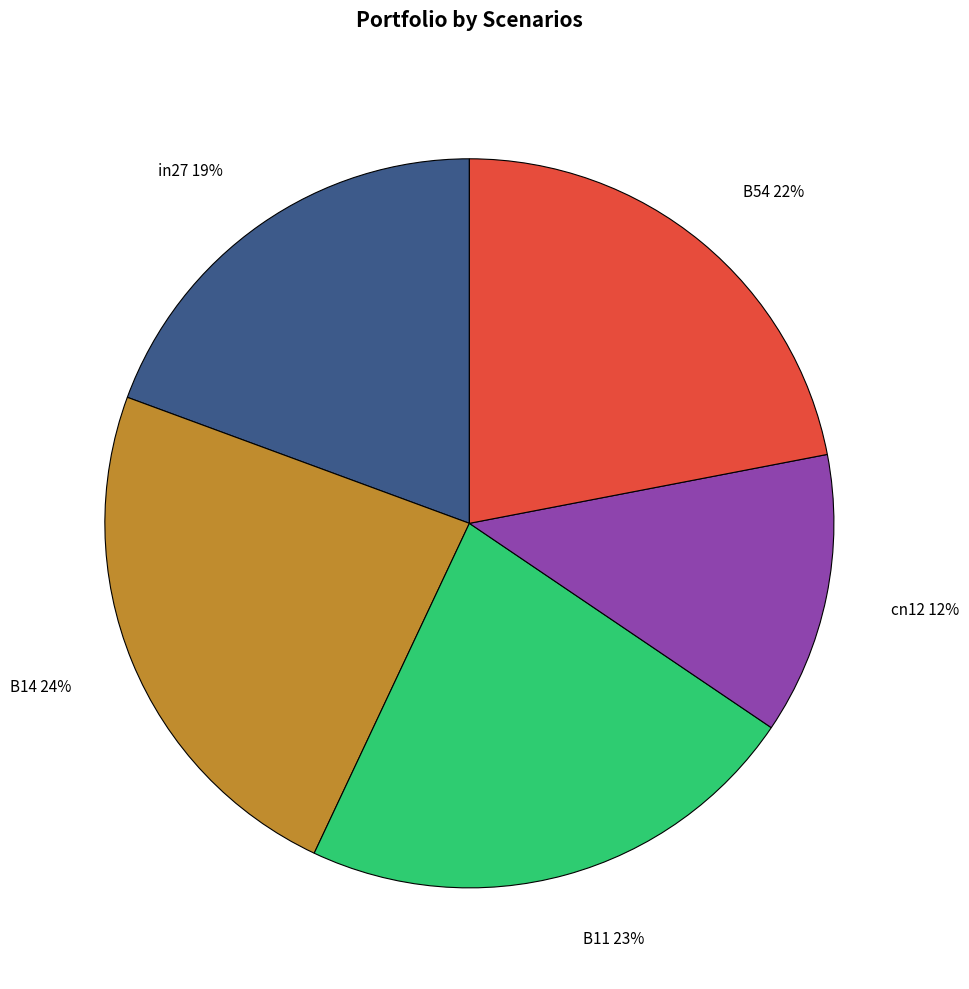

How many slices are in this pie chart?

5